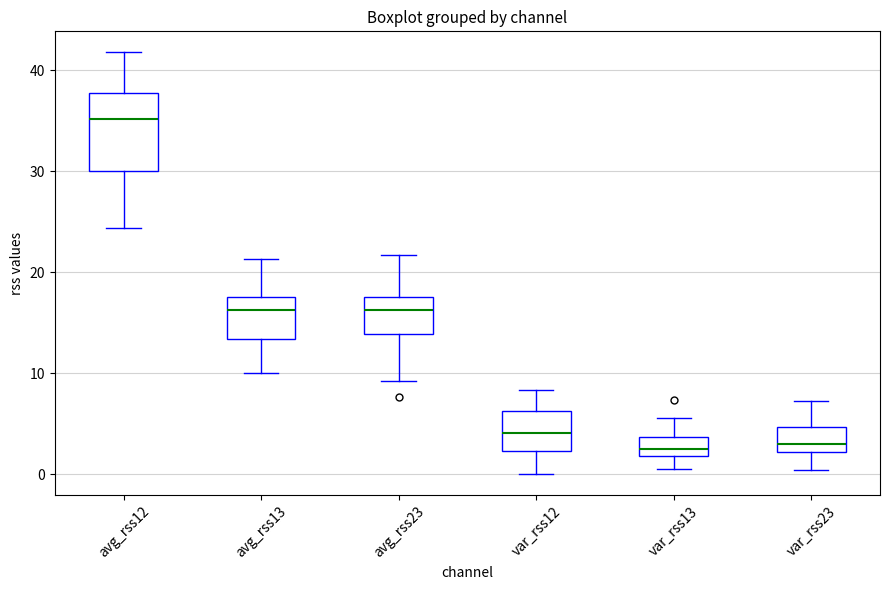

Where does the lower whisker of the box for avg_rss12 end on the y-axis? The values are not printed on the chart, so give them approximately, as read against the axis.

24